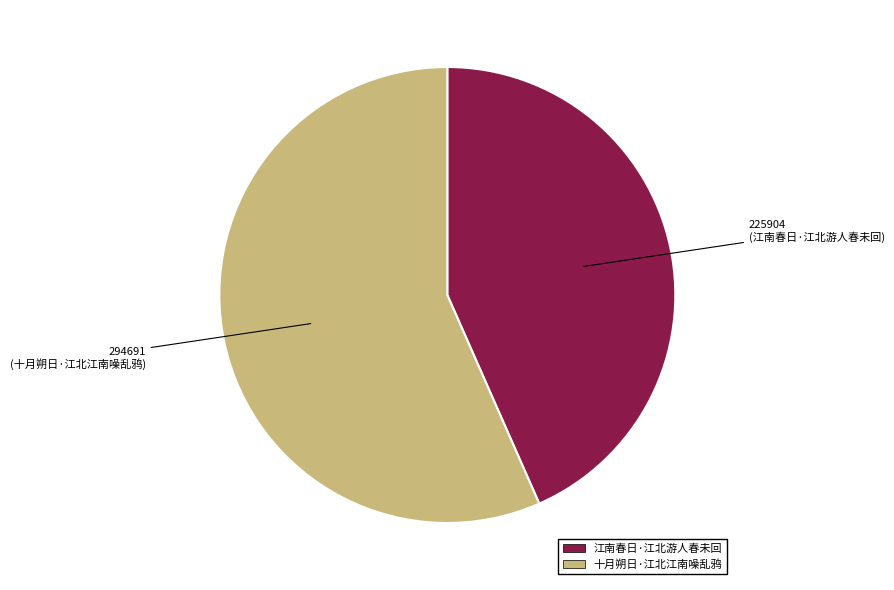

Rank the categories by value from lowest to highest.

江南春日·江北游人春未回, 十月朔日·江北江南噪乱鸦